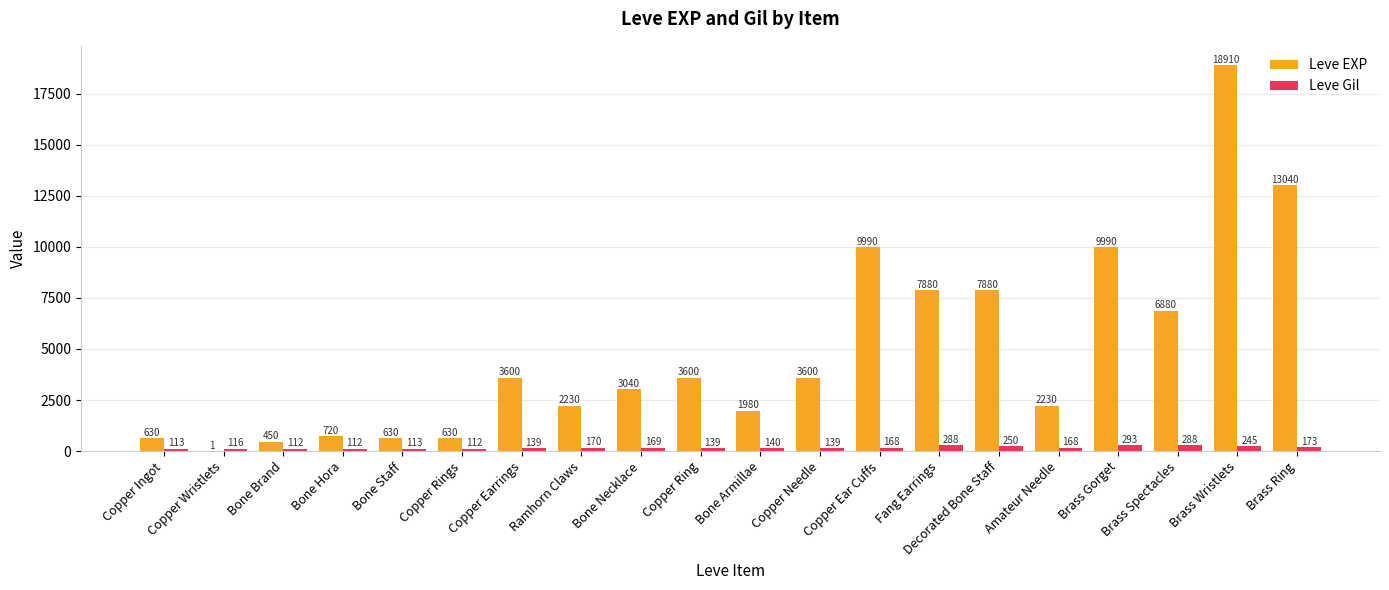

Between Ramhorn Claws and Copper Ear Cuffs, which series saw the biggest shift?

Leve EXP